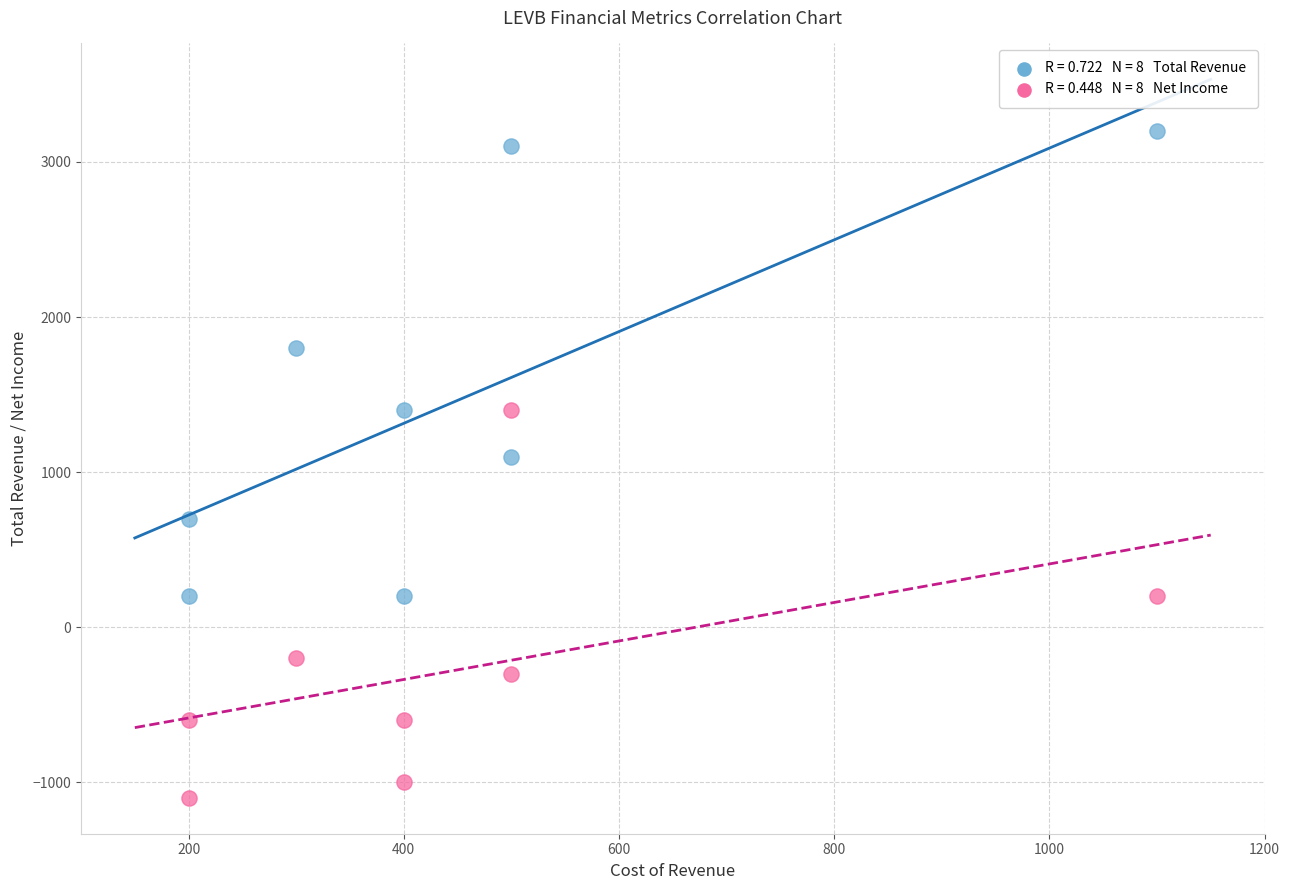

Across all data points, what is the range of X values (max minus min)?

900